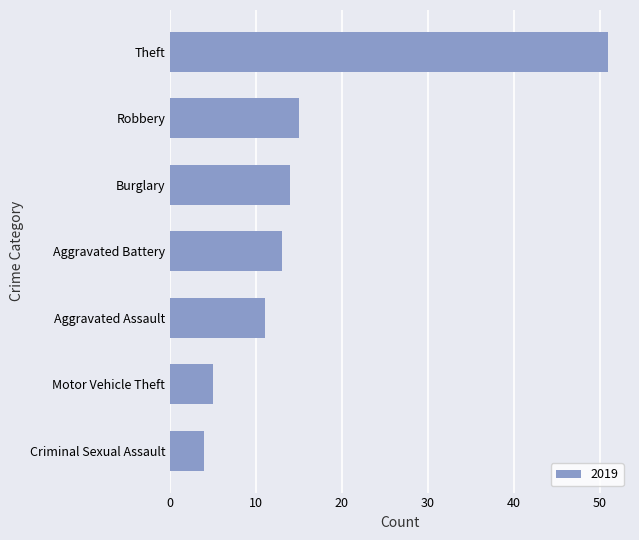

Reading bottom to top, what are all the values shown in this chart?

Criminal Sexual Assault=4	Motor Vehicle Theft=5	Aggravated Assault=11	Aggravated Battery=13	Burglary=14	Robbery=15	Theft=51